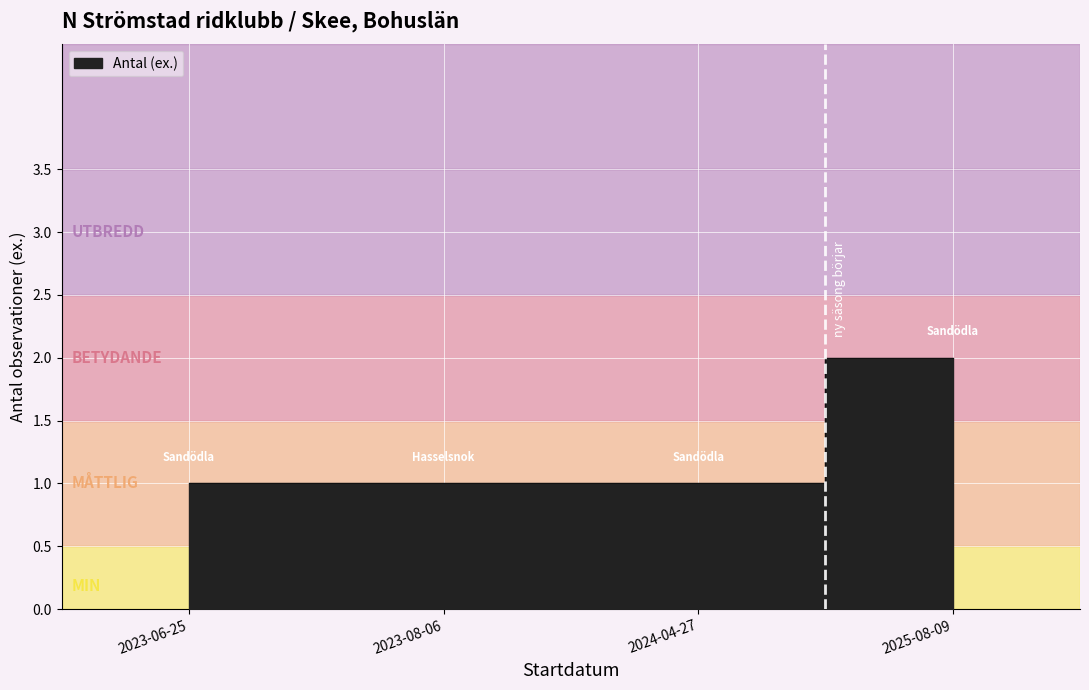

Read the value at 2023-06-25.

1